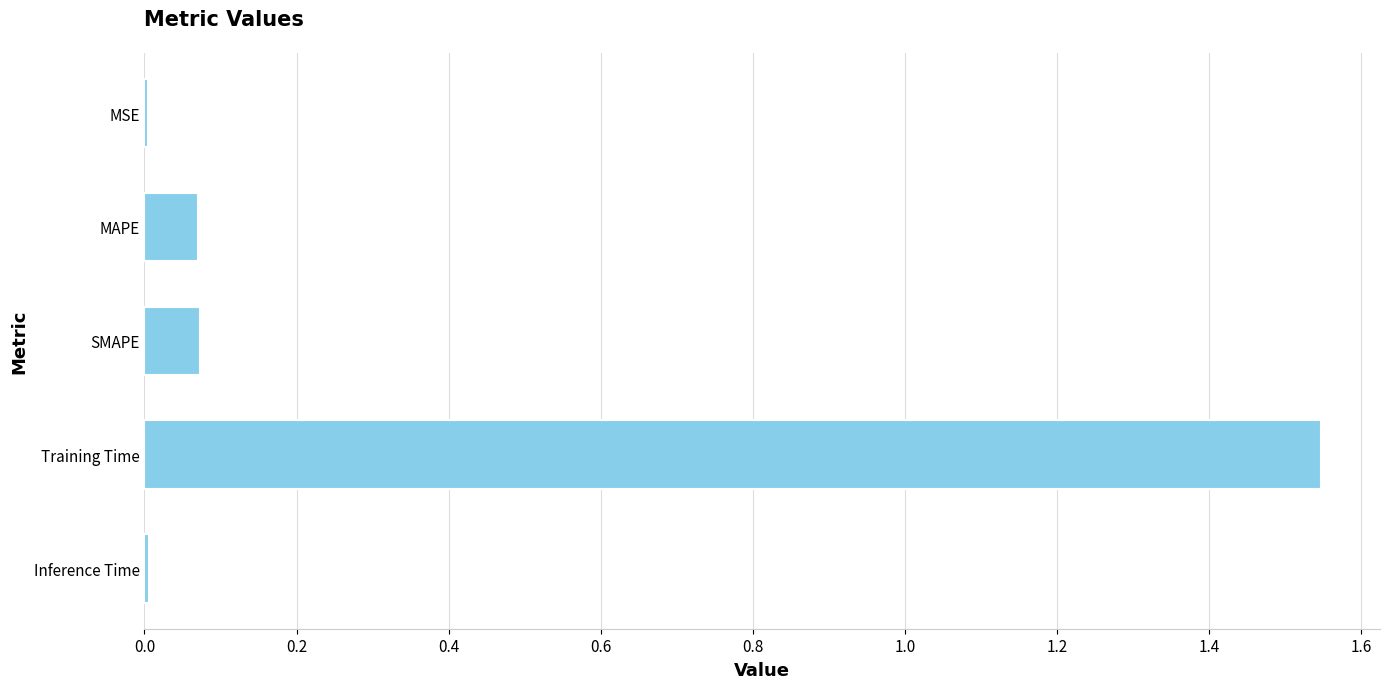

Which label corresponds to the largest value in the chart?

Training Time